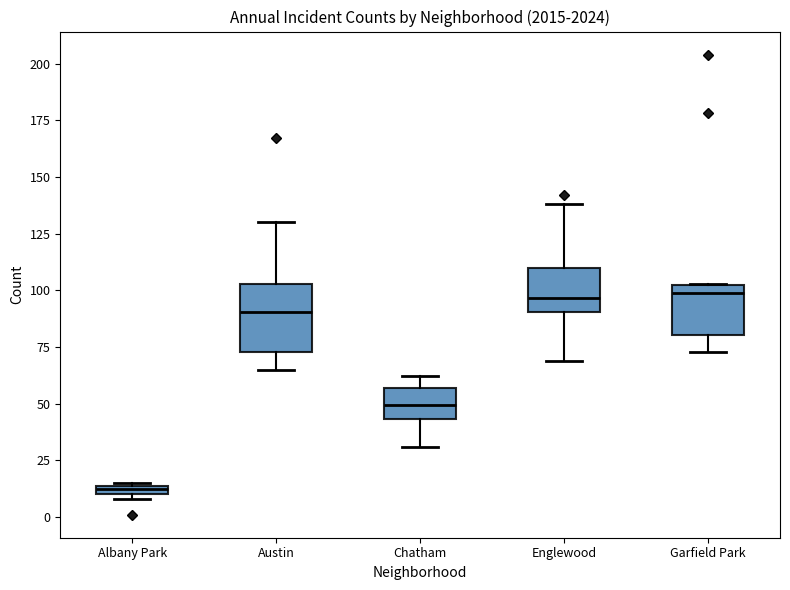

Which box is the tallest, from its lower edge to its upper edge?

Austin